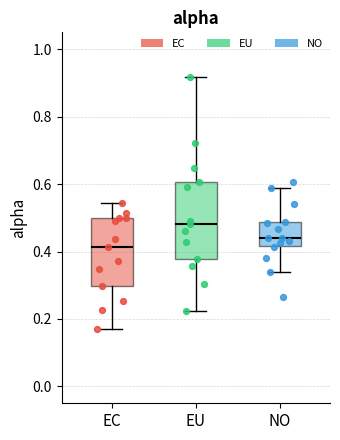

Reading left to right, transcribe this box plot: for each box, give where its median line is, the range the box spans, and where its two whiskers end, as read against the y-axis. The values are not printed on the chart, so give them approximately, as read against the axis.

EC: median 0.42, box 0.30 to 0.50, whiskers 0.18 to 0.54
EU: median 0.48, box 0.38 to 0.60, whiskers 0.22 to 0.92
NO: median 0.44, box 0.42 to 0.48, whiskers 0.34 to 0.58